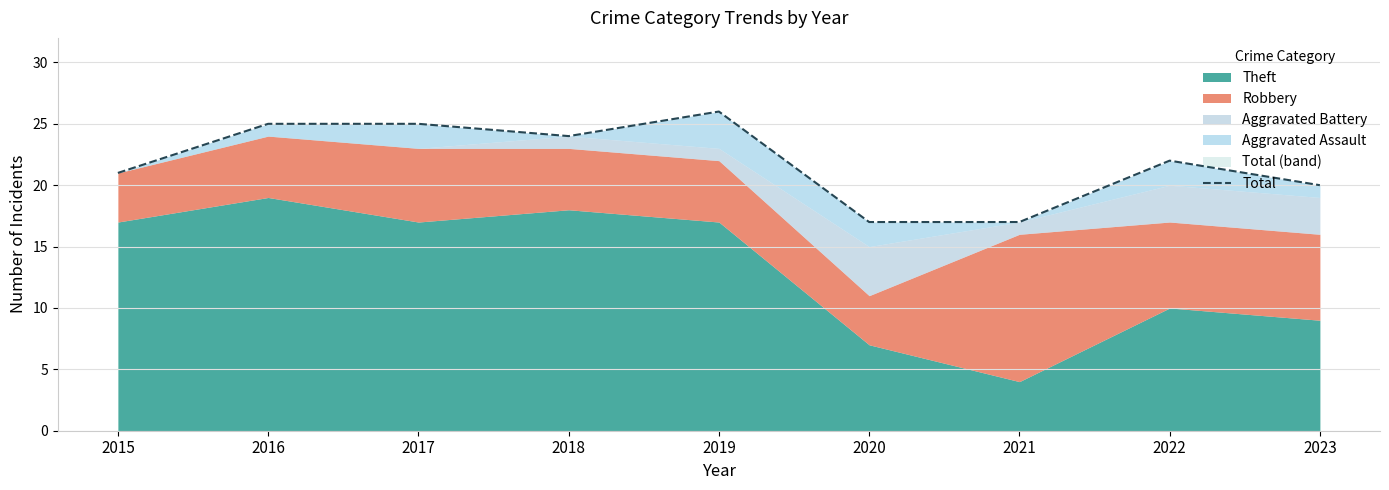

What is the value of the 5th point from the left?

26